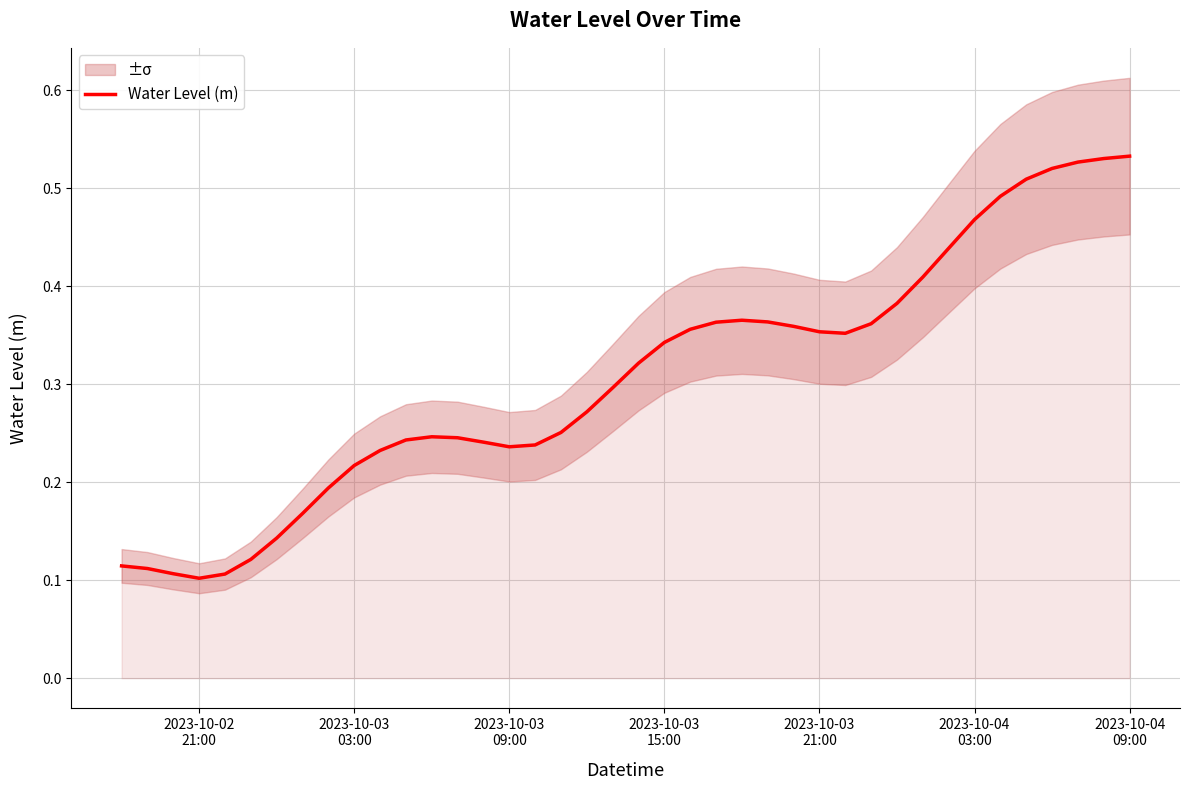

What is the value of the 23rd point from the left?

0.4